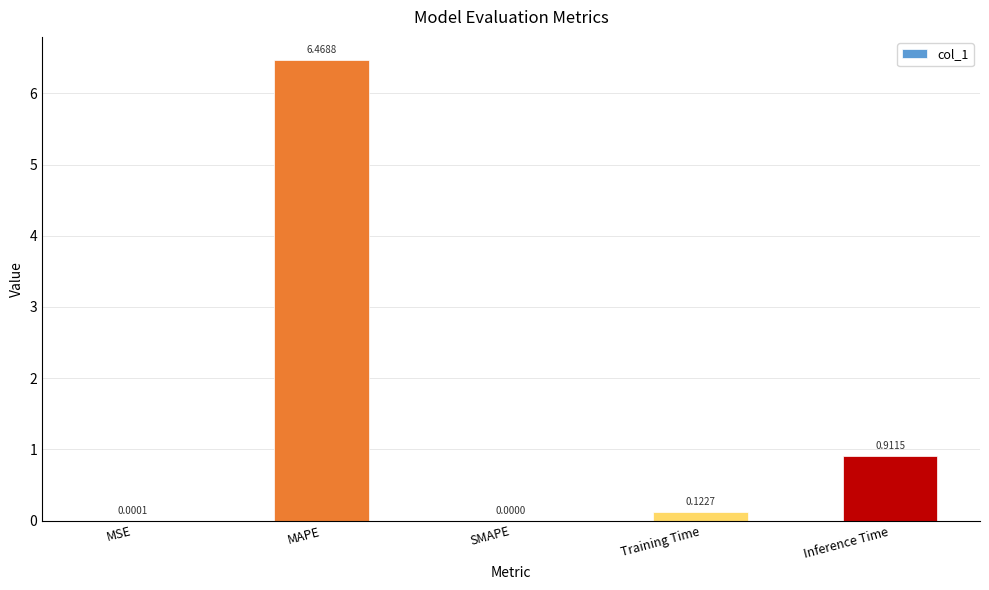

Which category has the highest value across all series?

MAPE